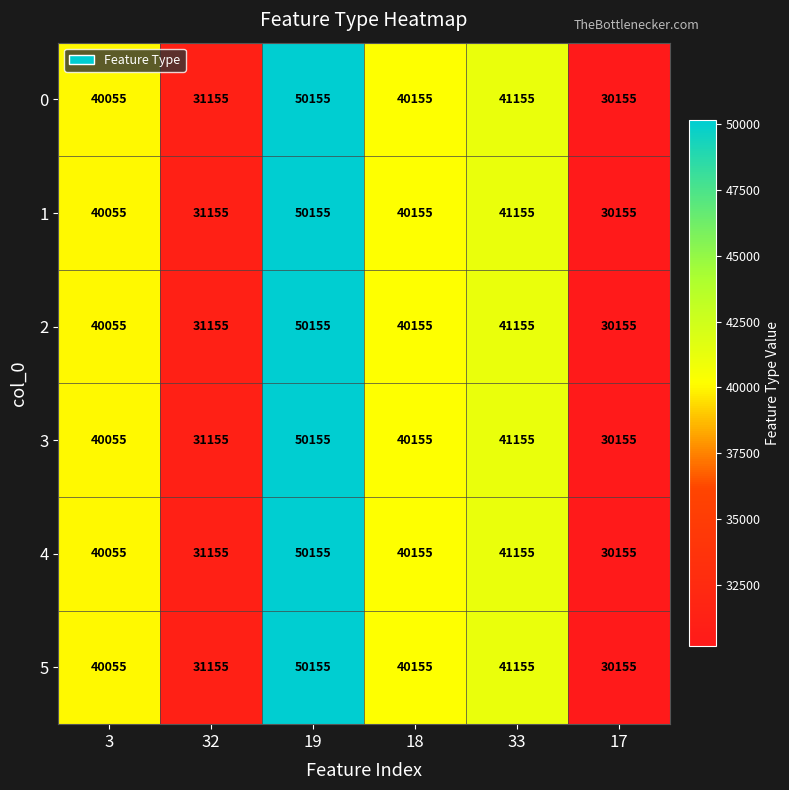

Which label corresponds to the largest value in the chart?

19